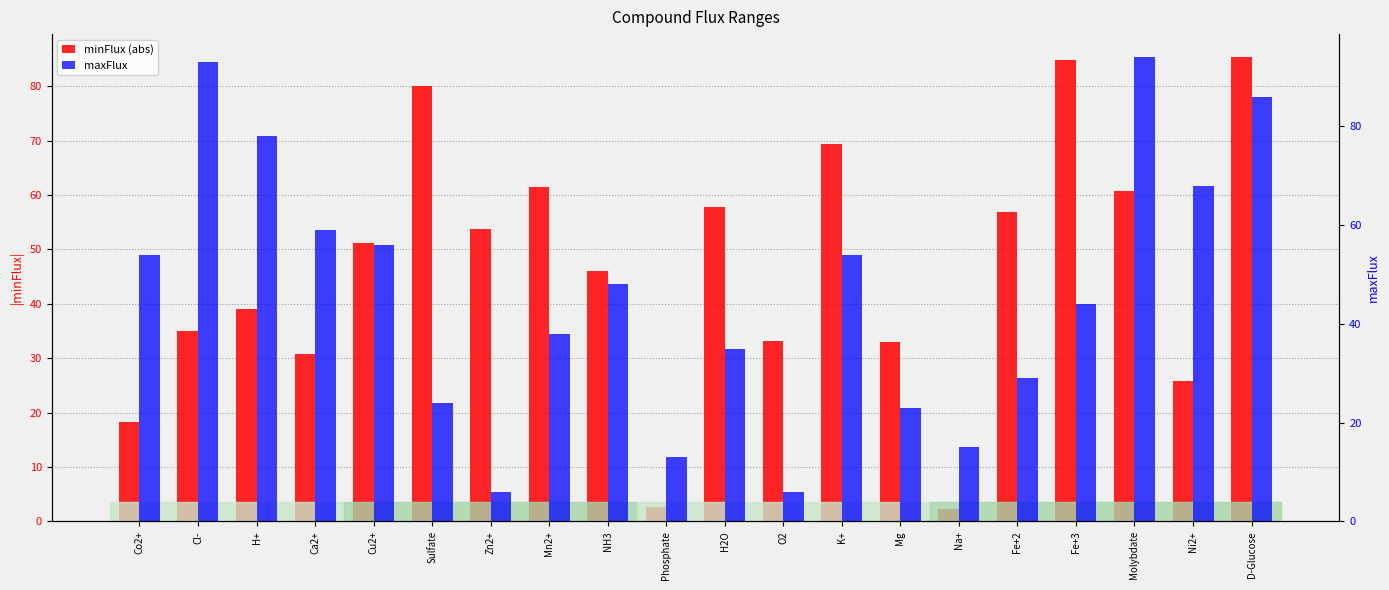

What is the label of the 6th bar from the left?

Sulfate